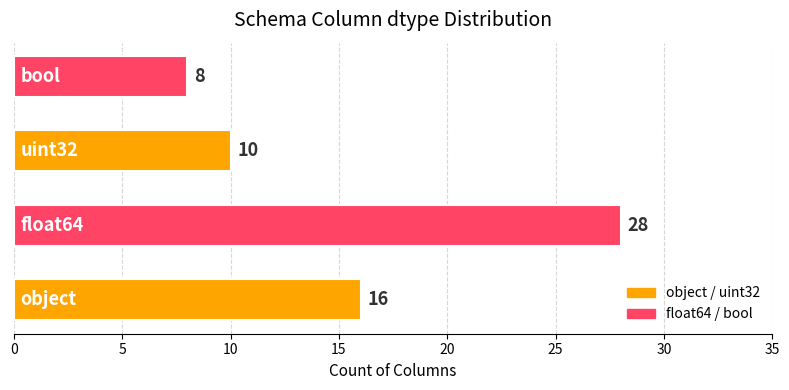

What is the minimum value shown in the chart?

8